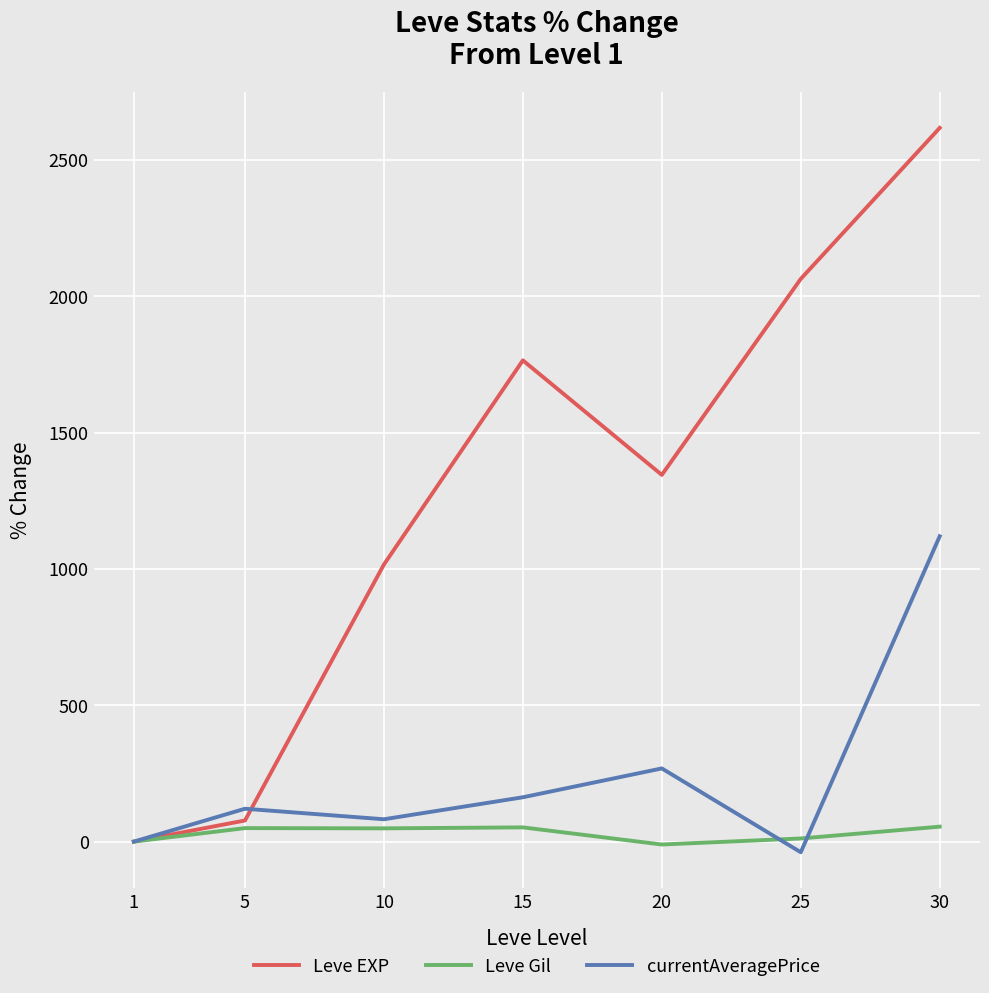

What is the difference between the Leve EXP values at 1 and 5?

77.5